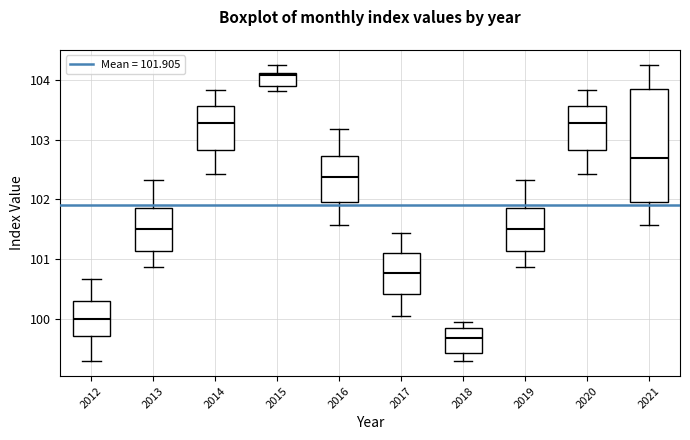

Where does the lower whisker of the box at x = 2016 end on the y-axis? The values are not printed on the chart, so give them approximately, as read against the axis.

101.6